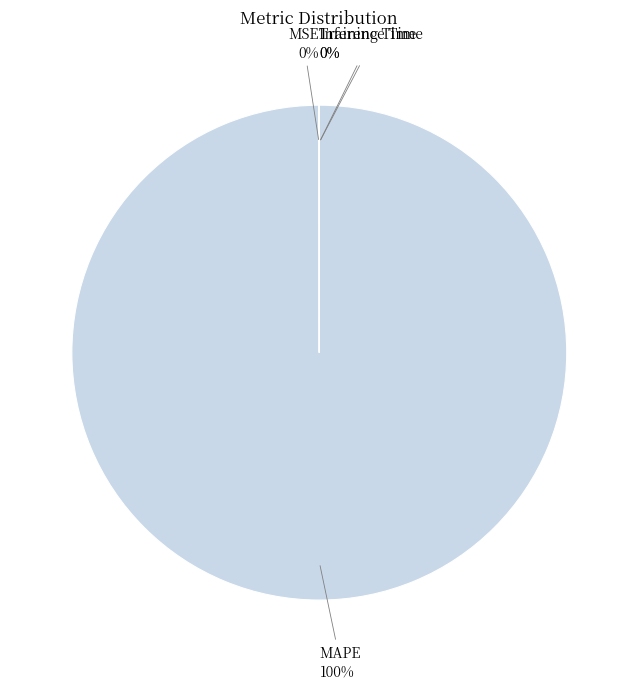

To the nearest percent, what is the average slice percentage?

25%